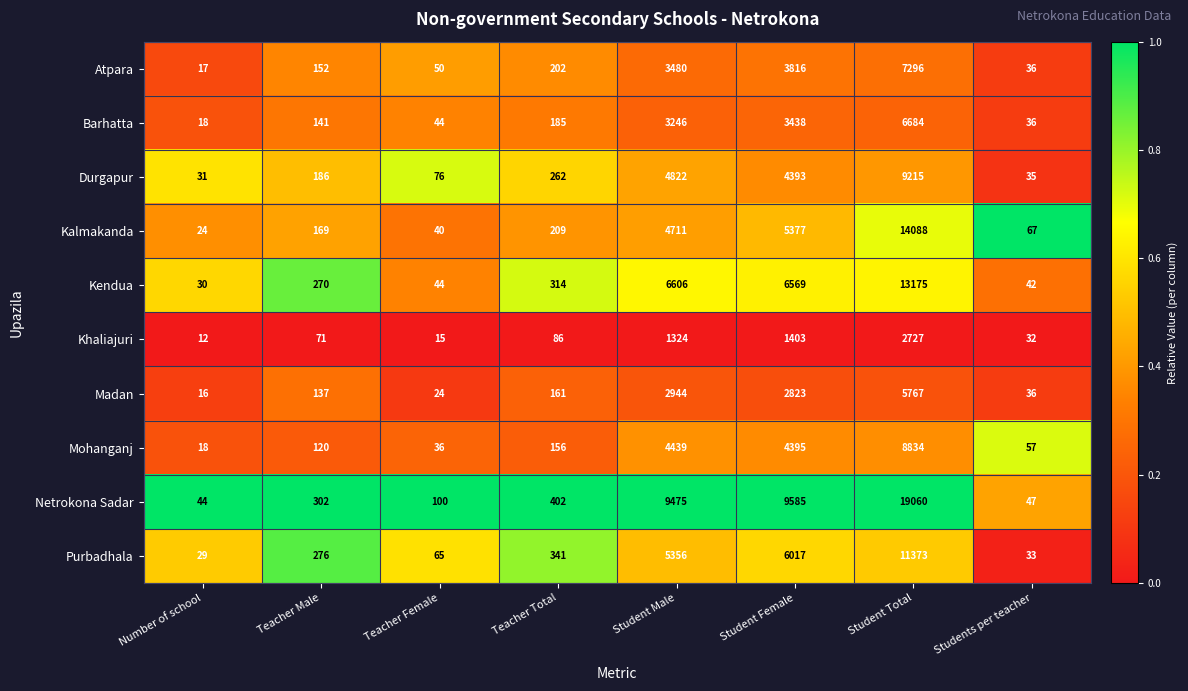

What is the highest value of the Atpara series?

7296